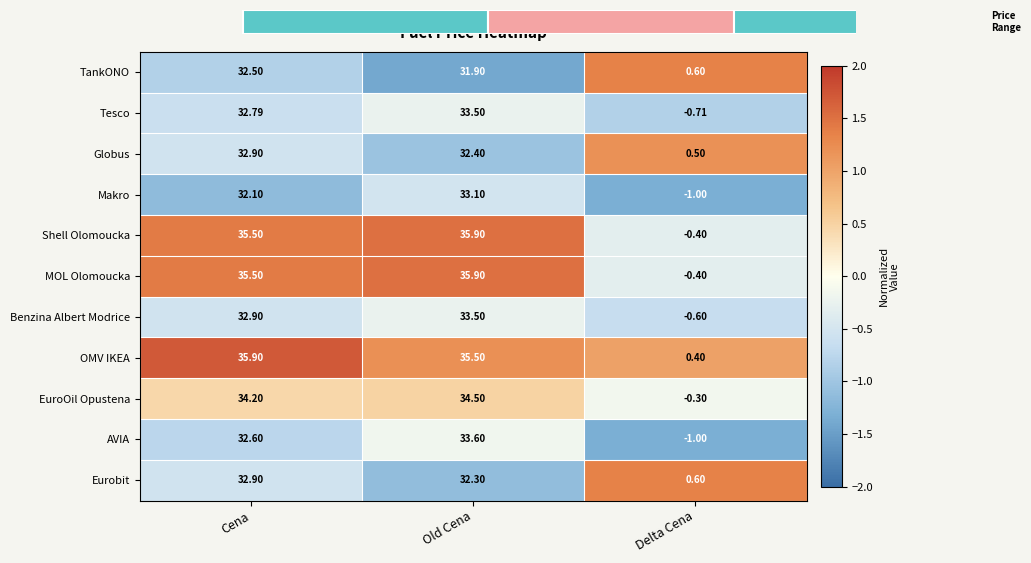

At which label does TankONO first exceed 31?

Cena